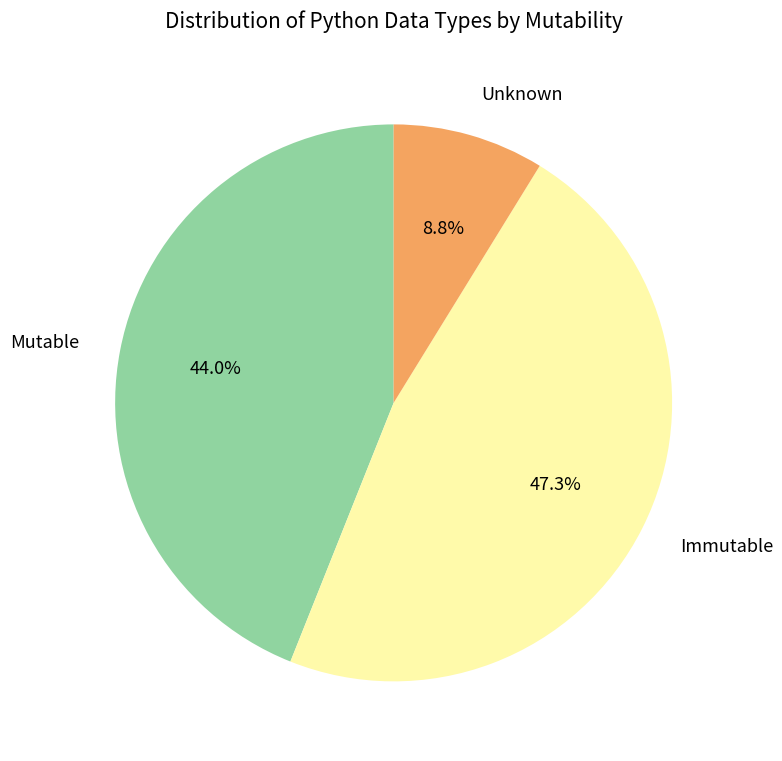

Between Unknown and Mutable, which is larger?

Mutable